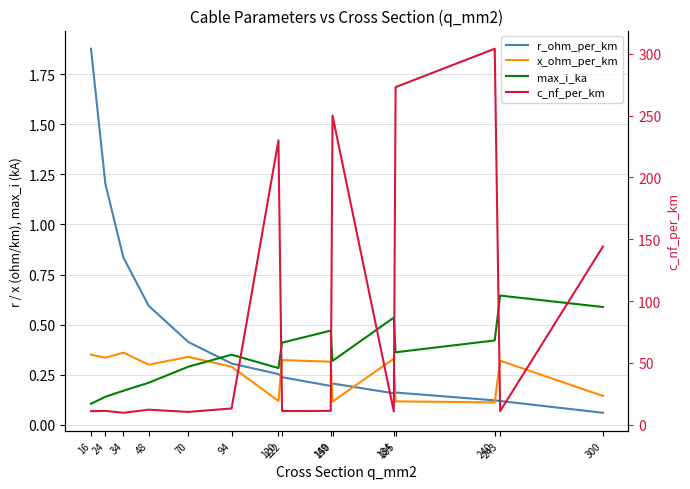

Reading right to left, transcribe all the data shown in this chart.

r_ohm_per_km: 0.1	0.1	0.1	0.2	0.2	0.2	0.2	0.2	0.3	0.3	0.4	0.6	0.8	1.2	1.9
x_ohm_per_km: 0.1	0.3	0.1	0.1	0.3	0.1	0.3	0.3	0.1	0.3	0.3	0.3	0.4	0.3	0.3
max_i_ka: 0.6	0.6	0.4	0.4	0.5	0.3	0.5	0.4	0.3	0.3	0.3	0.2	0.2	0.1	0.1
c_nf_per_km: 144.0	11.0	304.0	273.0	10.8	250.0	11.2	11.1	230.0	13.2	10.4	12.2	9.7	11.2	11.0